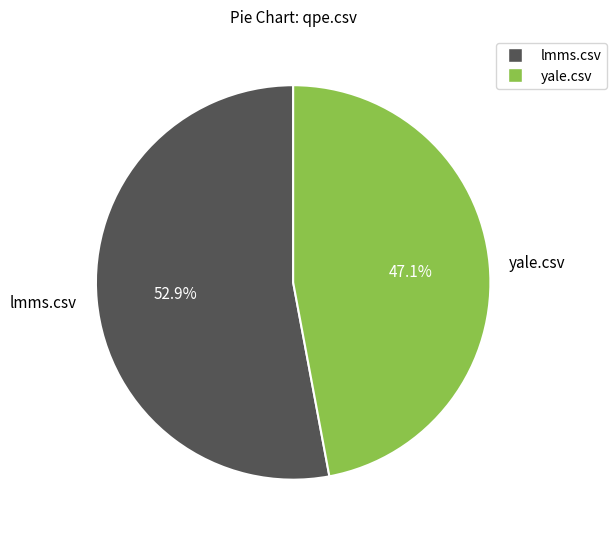

What is the total percentage of yale.csv and lmms.csv?

100.0%